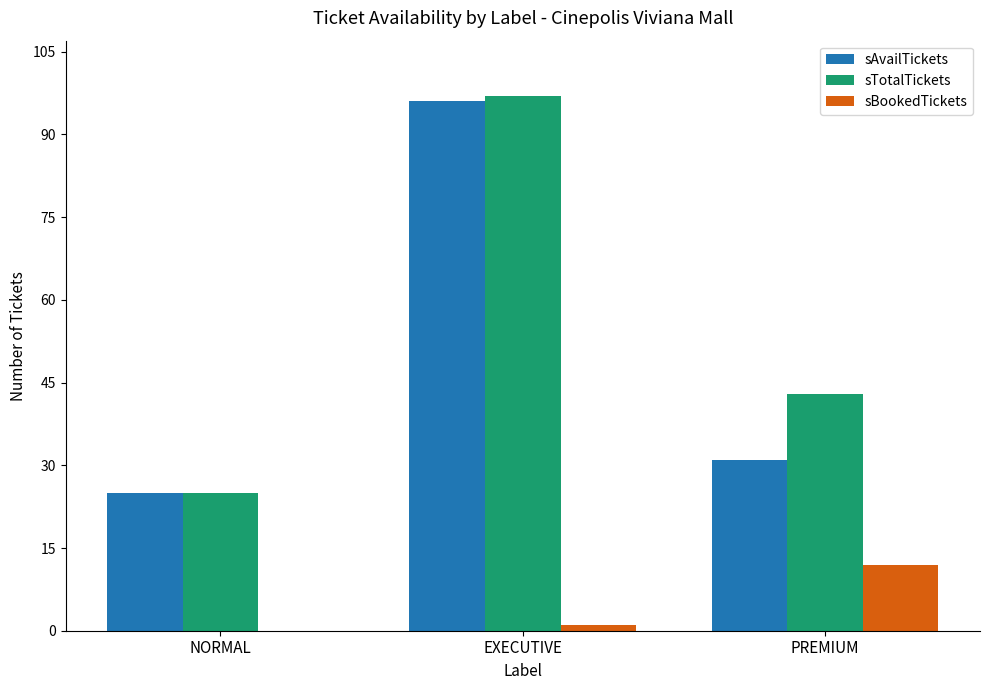

At which category is the sum across all series the highest?

EXECUTIVE